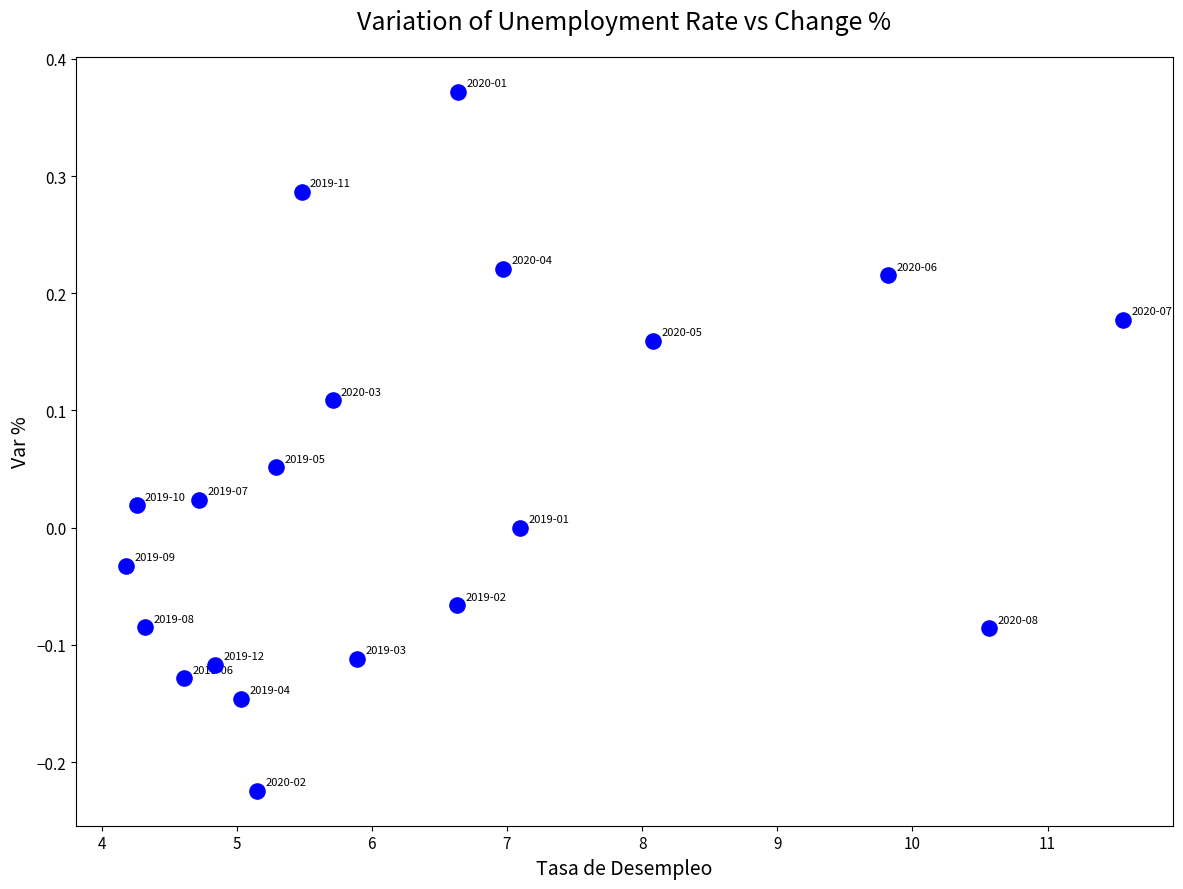

What is the range of X values (max minus min)?

7.4